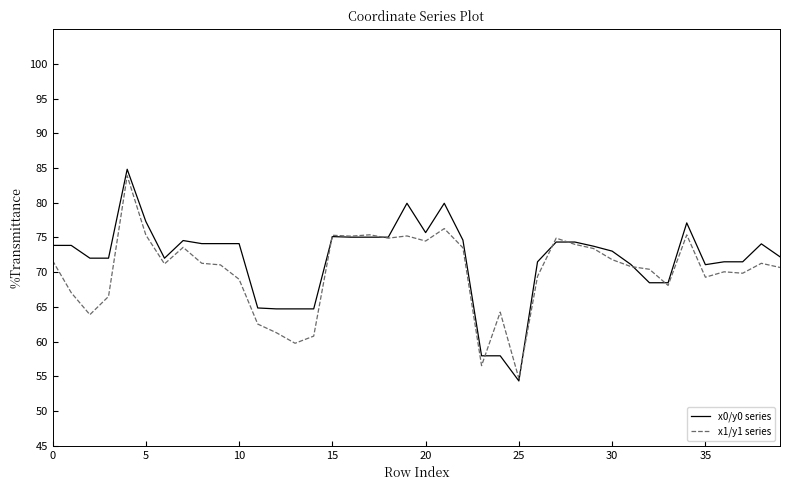

Which series has the largest range (max minus min)?

x0/y0 series